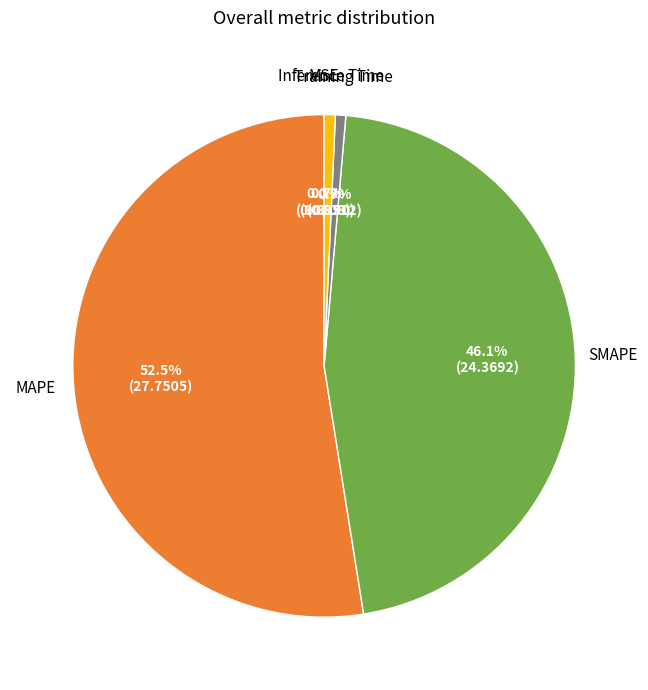

Does any single category account for the majority?

Yes